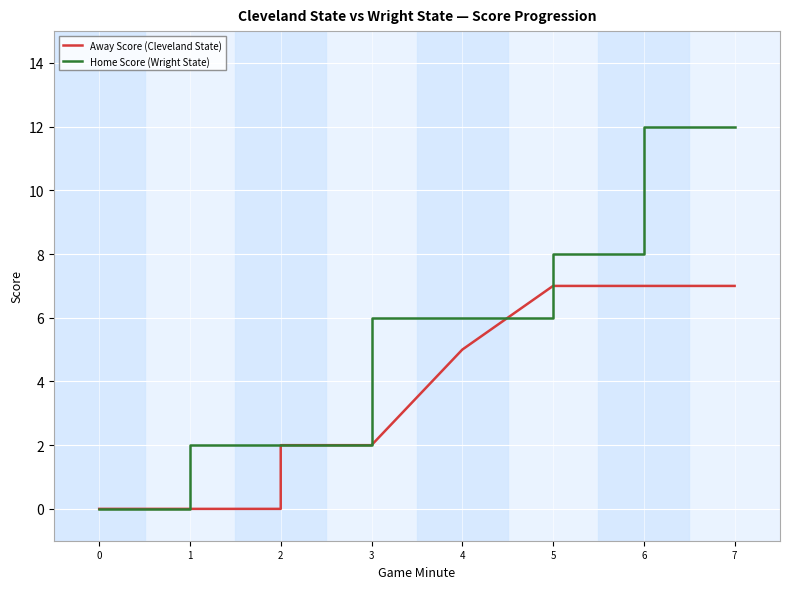

After their last crossing, which series has the higher values: Away Score (Cleveland State) or Home Score (Wright State)?

Home Score (Wright State)